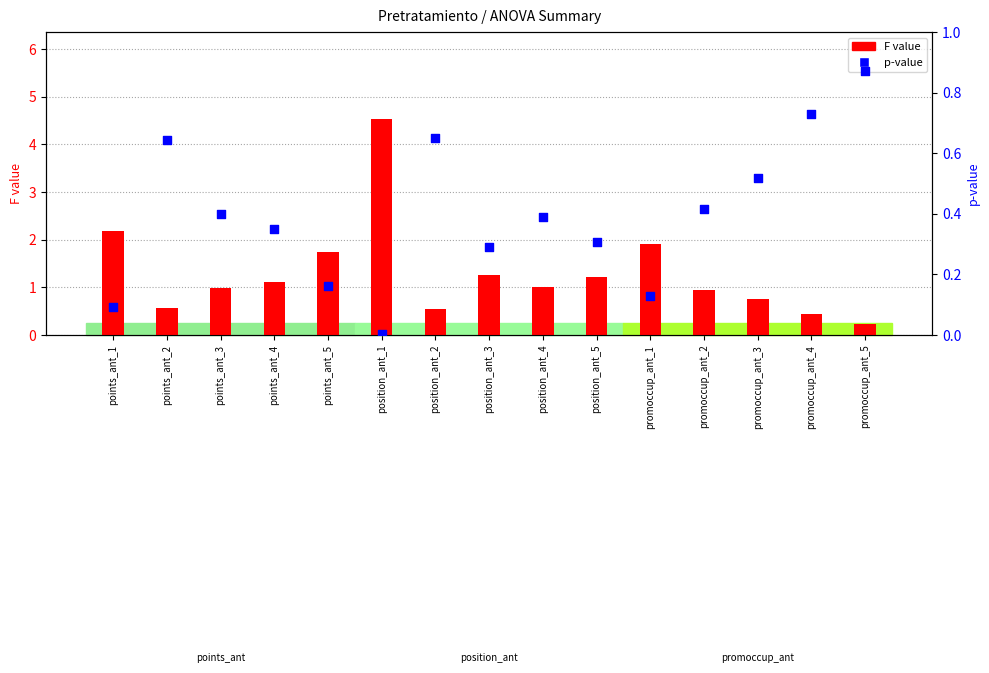

At how many categories does at least one series exceed 0?

15